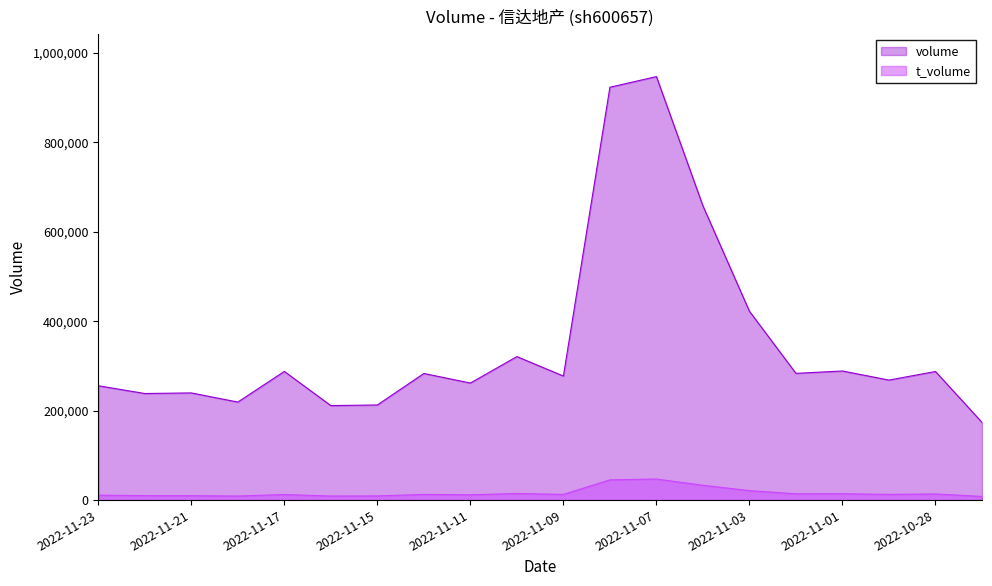

True or false: volume and t_volume cross at least once.

False